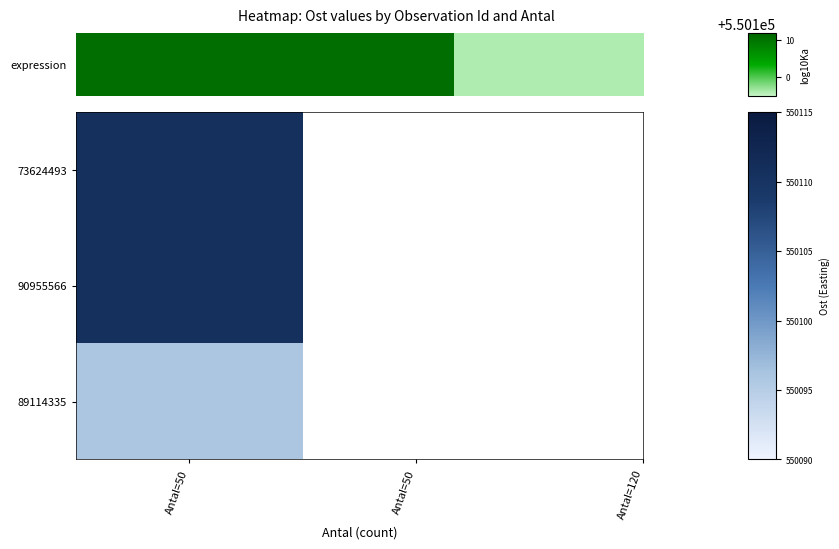

How many values exceed 550110?

2